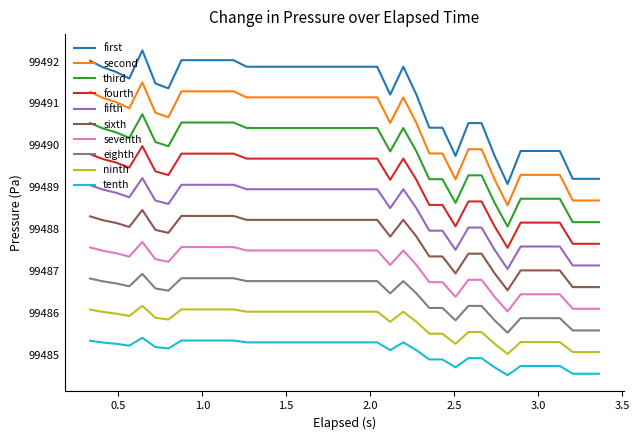

List the series in order of their peak value, highest first.

first, second, third, fourth, fifth, sixth, seventh, eighth, ninth, tenth